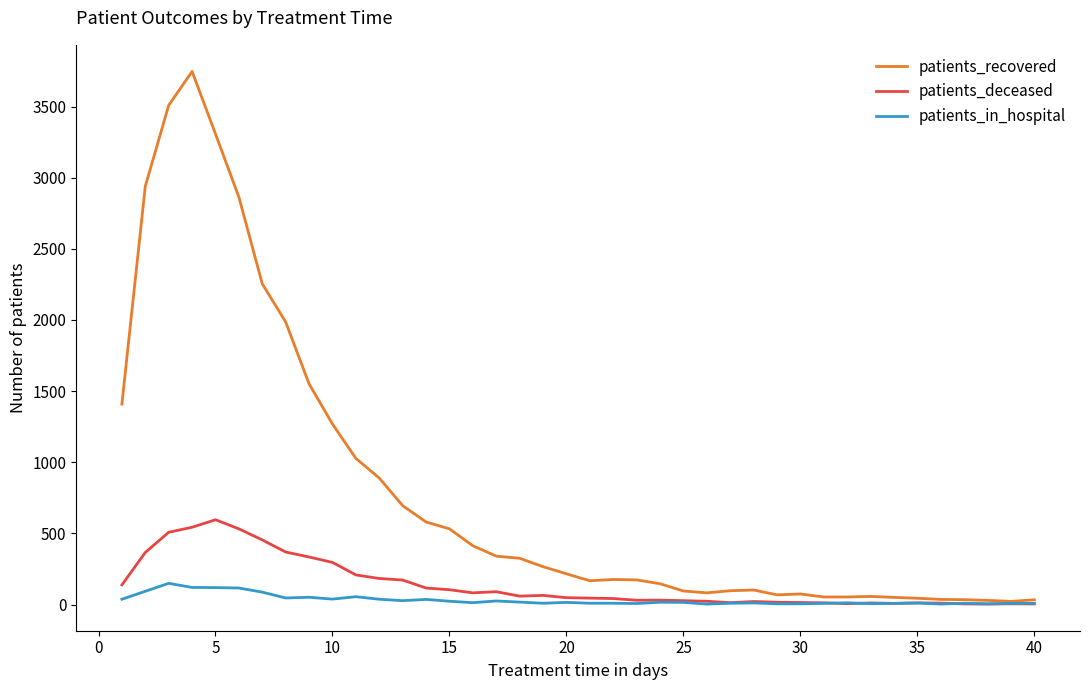

What is the difference between the maximum and minimum values in the patients_in_hospital series?

146